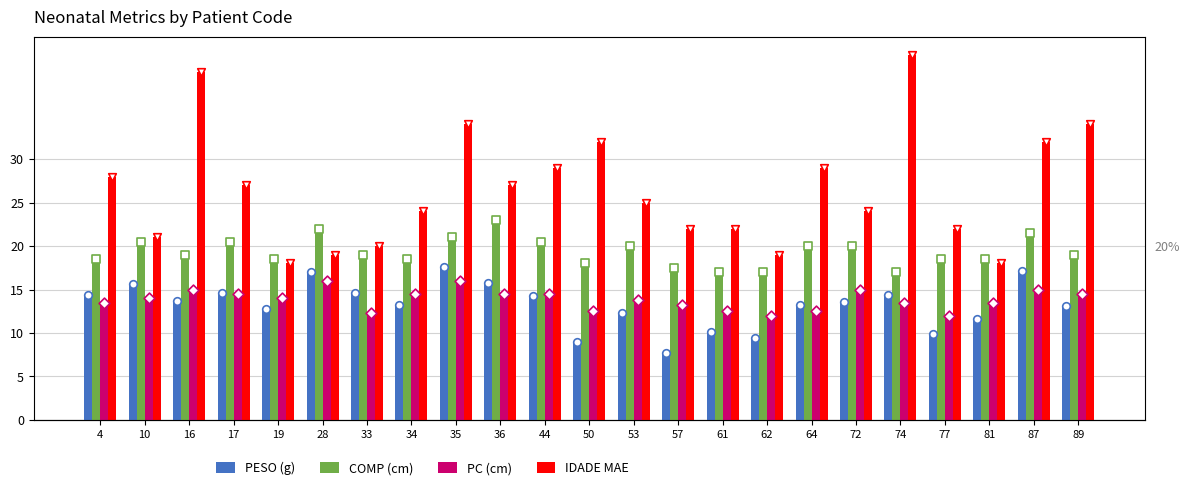

Is the value of COMP (cm) at 57 greater than the value of PC (cm) at 35?

Yes